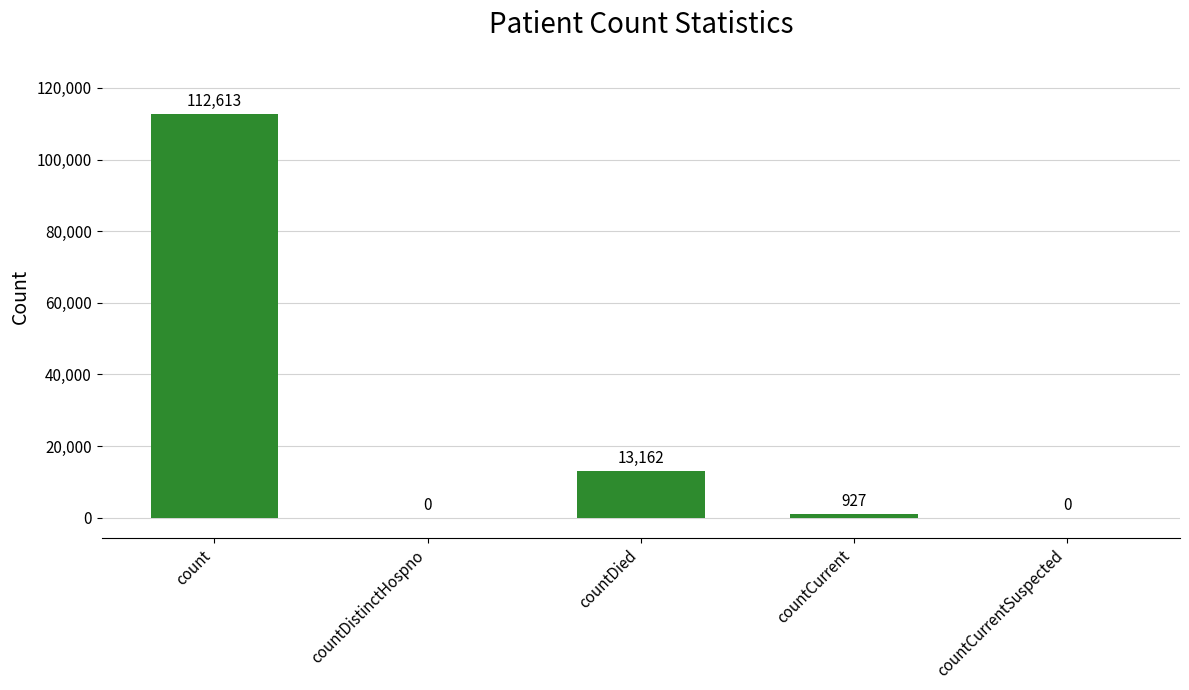

Reading left to right, extract all data points from this chart.

count=112613	countDistinctHospno=0	countDied=13162	countCurrent=927	countCurrentSuspected=0